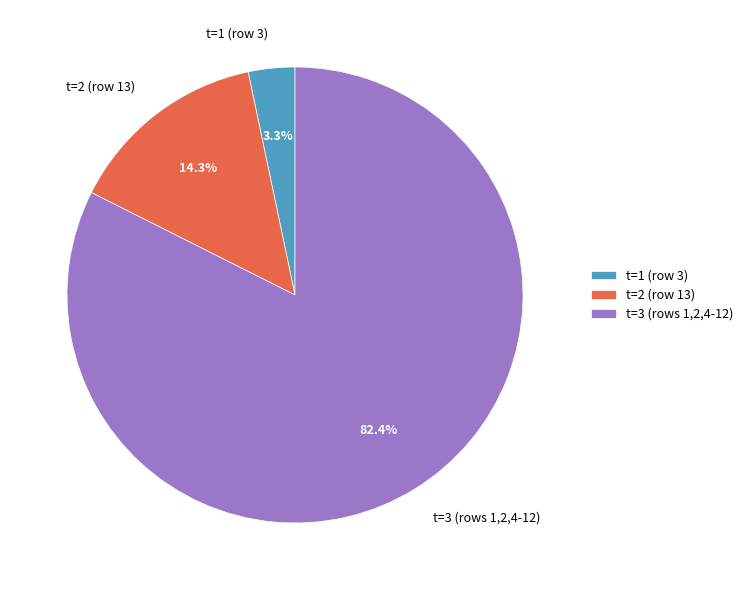

Rank the categories by value from highest to lowest.

t=3 (rows 1,2,4-12), t=2 (row 13), t=1 (row 3)